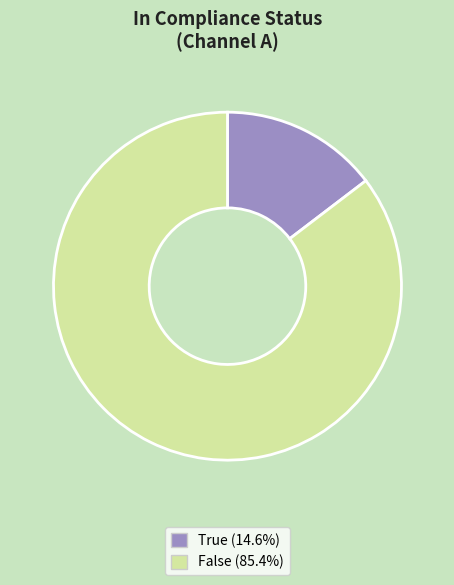

Between False and True, which is larger?

False